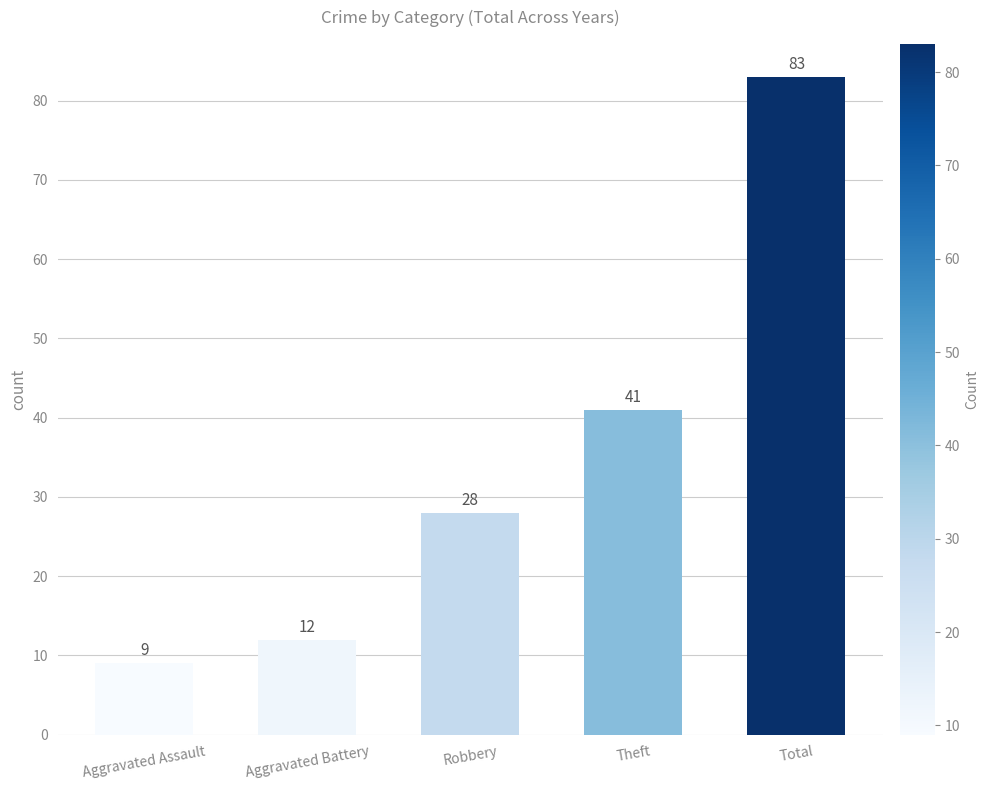

What is the difference between the values at Robbery and Aggravated Battery?

16